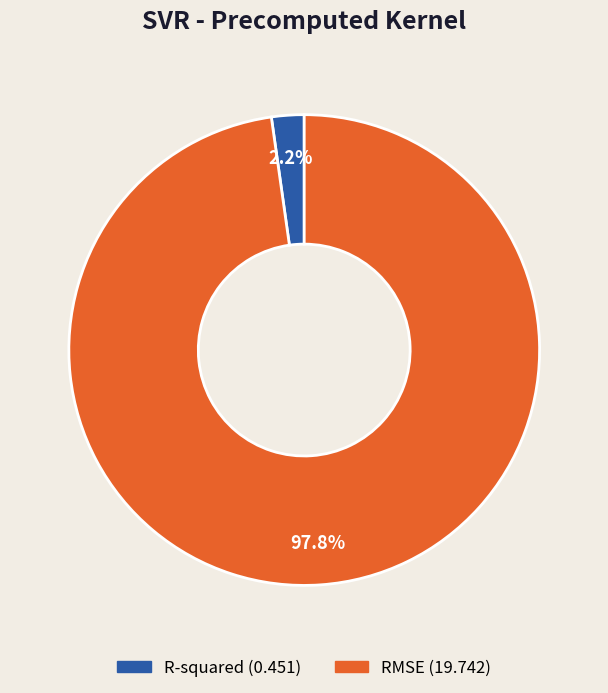

Rank the categories by value from lowest to highest.

R-squared, RMSE